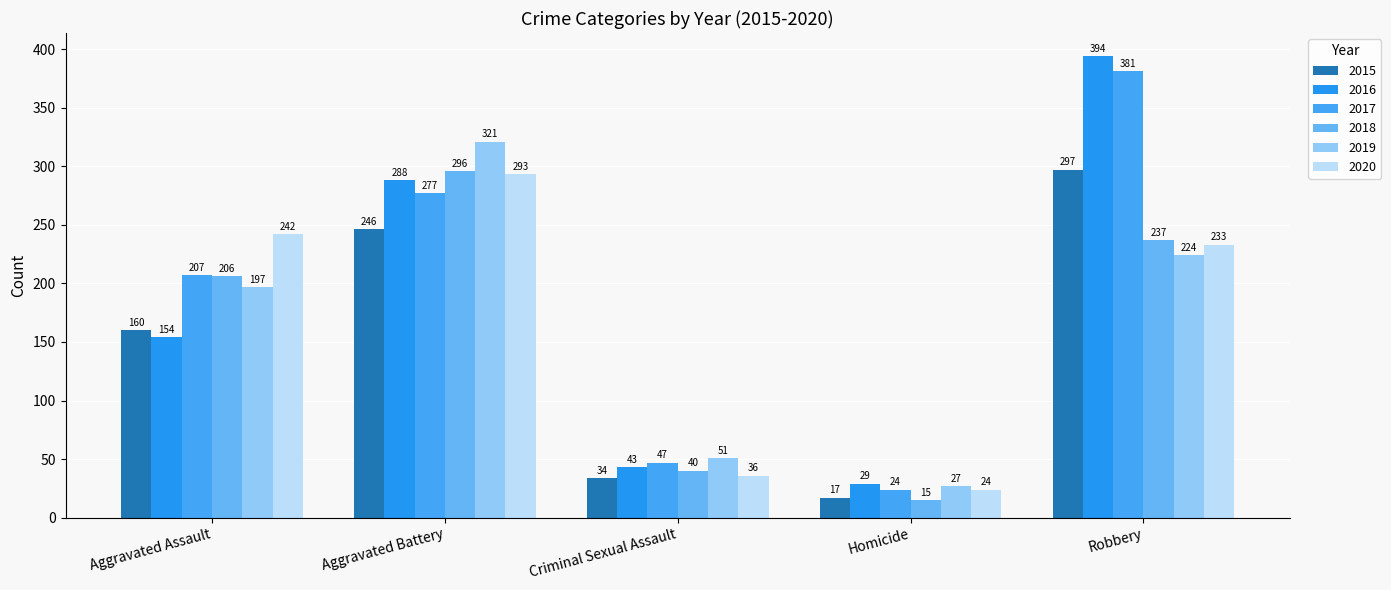

What position from the right is Aggravated Assault?

5